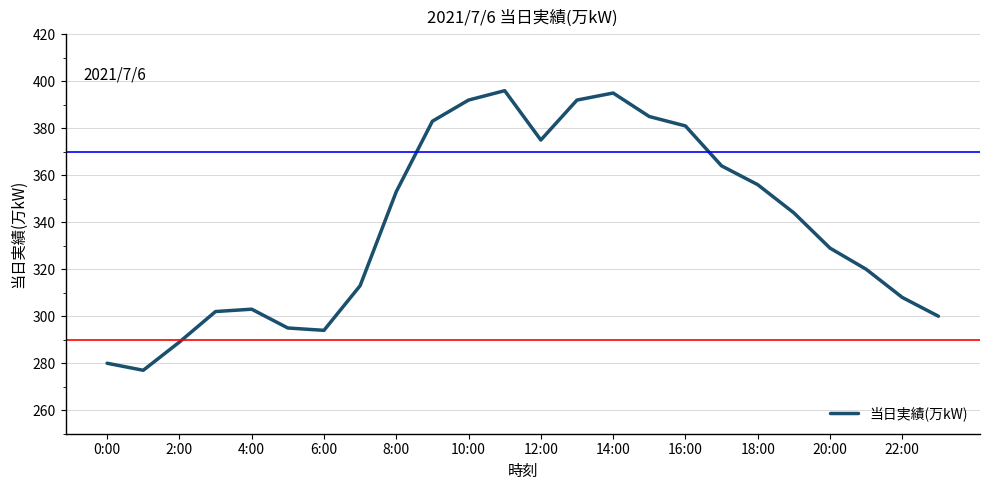

What is the minimum value shown in the chart?

277